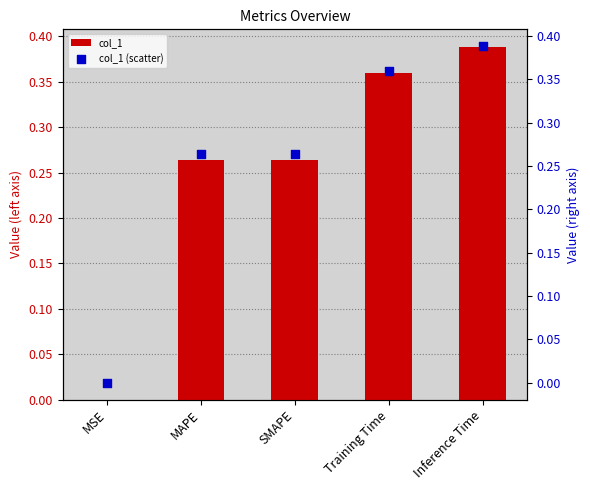

At how many categories does at least one series exceed 0?

5